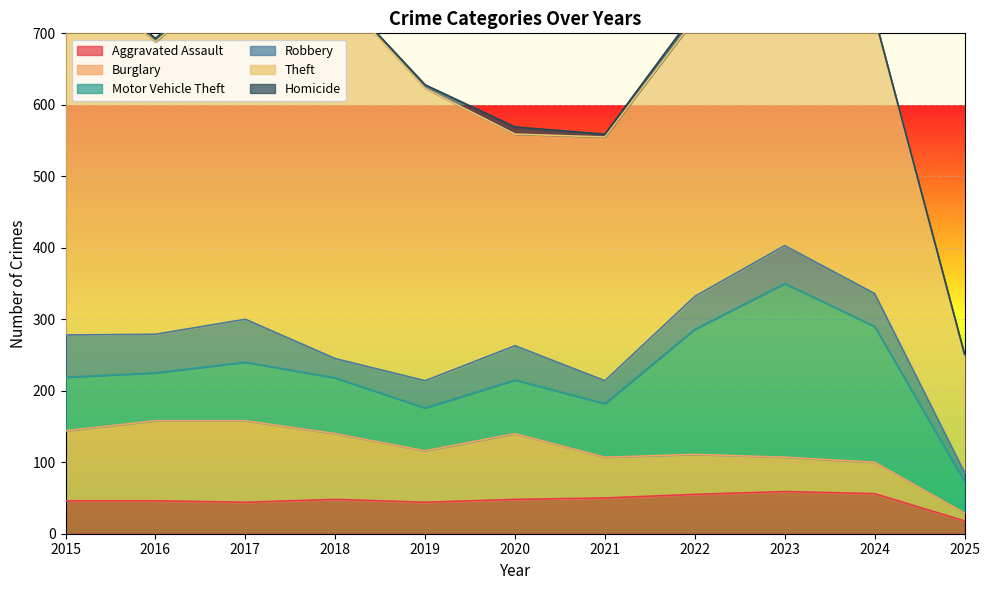

Which has a higher value, 2024 or 2022?

2024